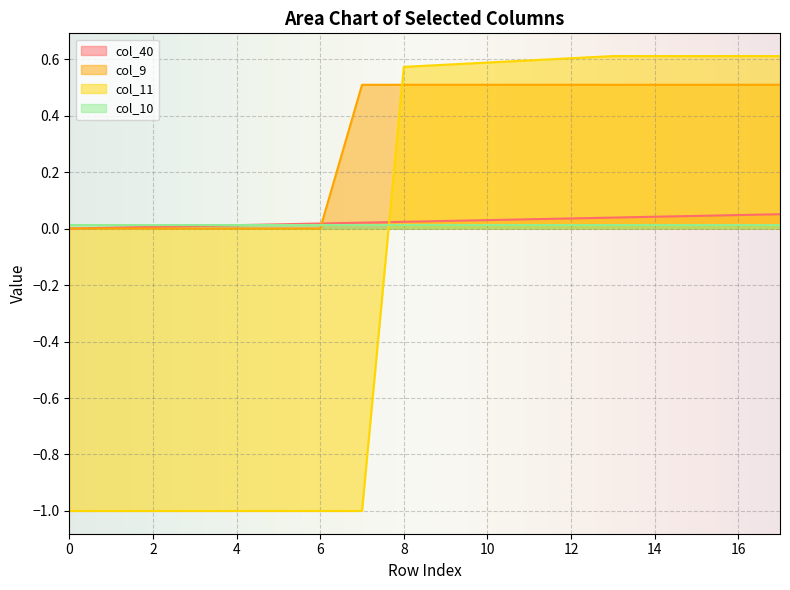

At which category is the sum across all series the highest?

17